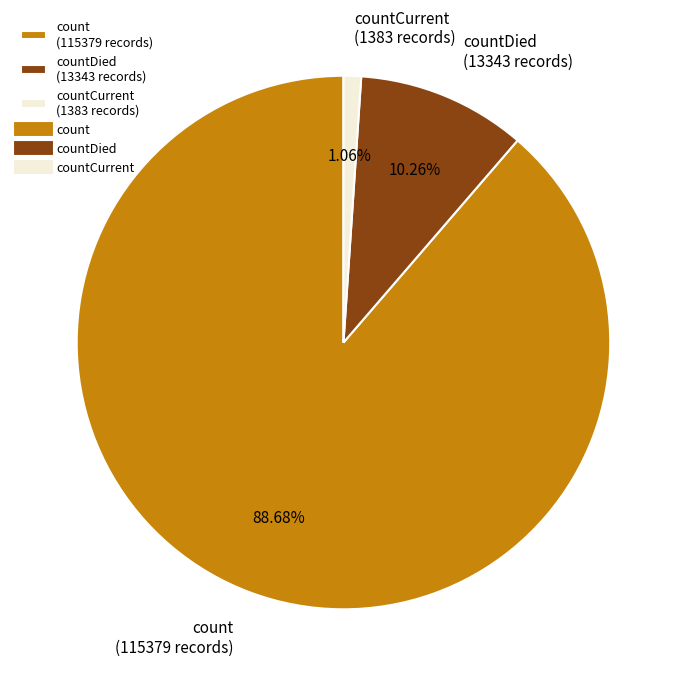

Between countDied (13343 records) and countCurrent (1383 records), which is larger?

countDied (13343 records)